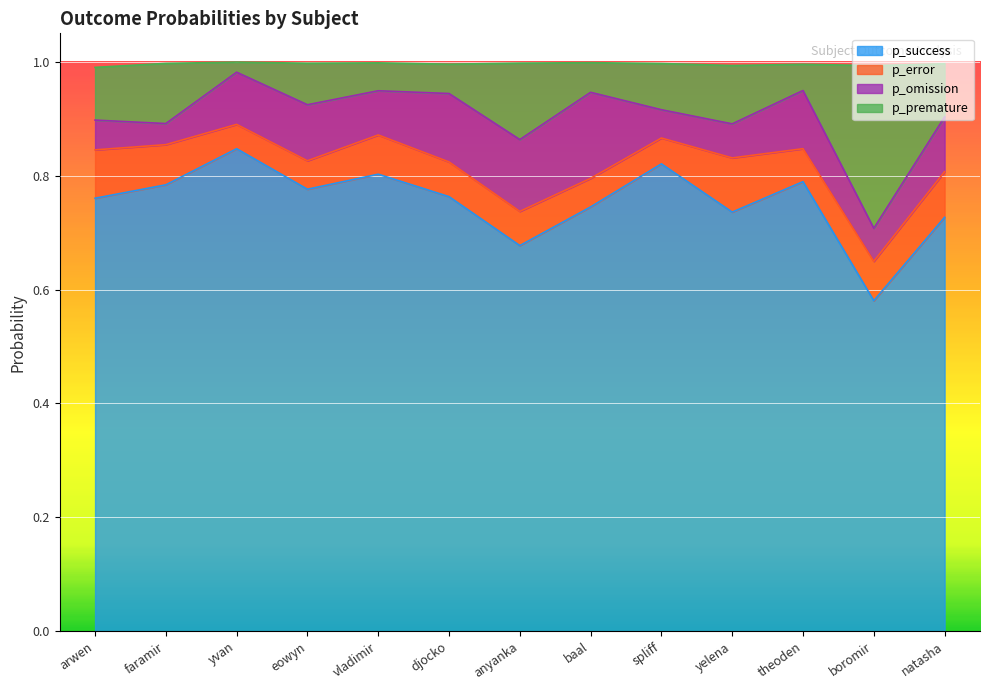

Which category has the lowest value in the p_success series?

boromir